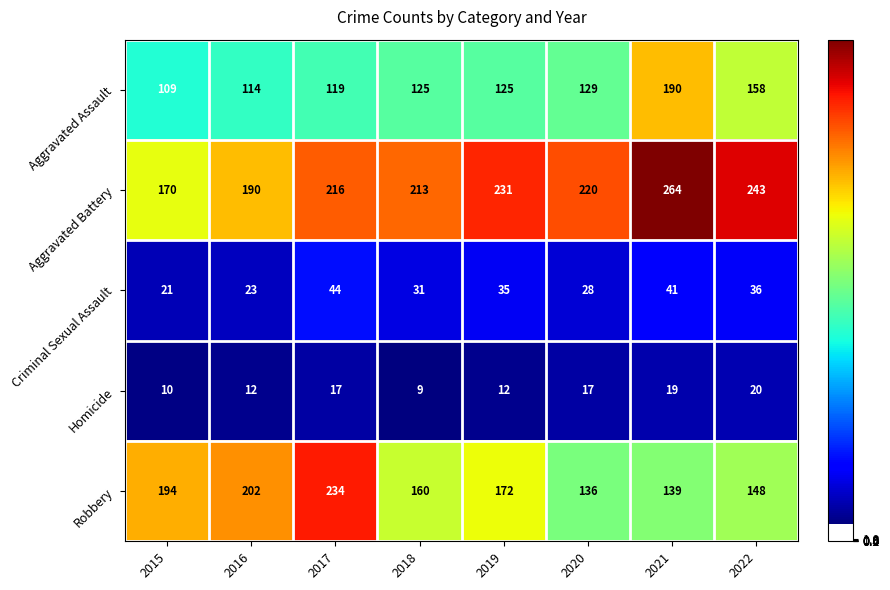

What is the approximate value of Robbery at 2016, to the nearest 5?

200